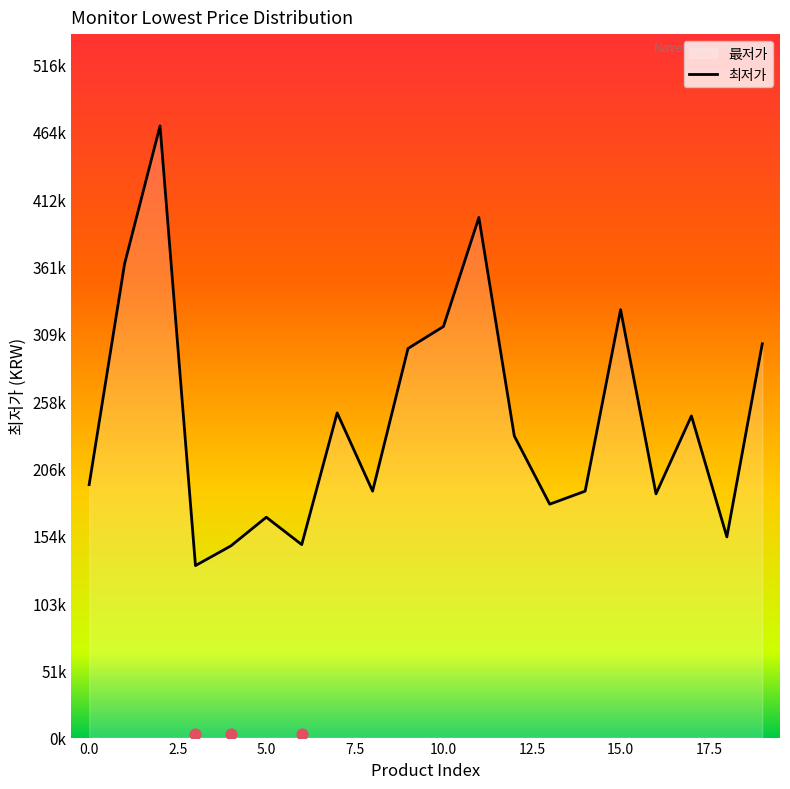

What is the ratio of the value at 18 to the value at 16?

0.8